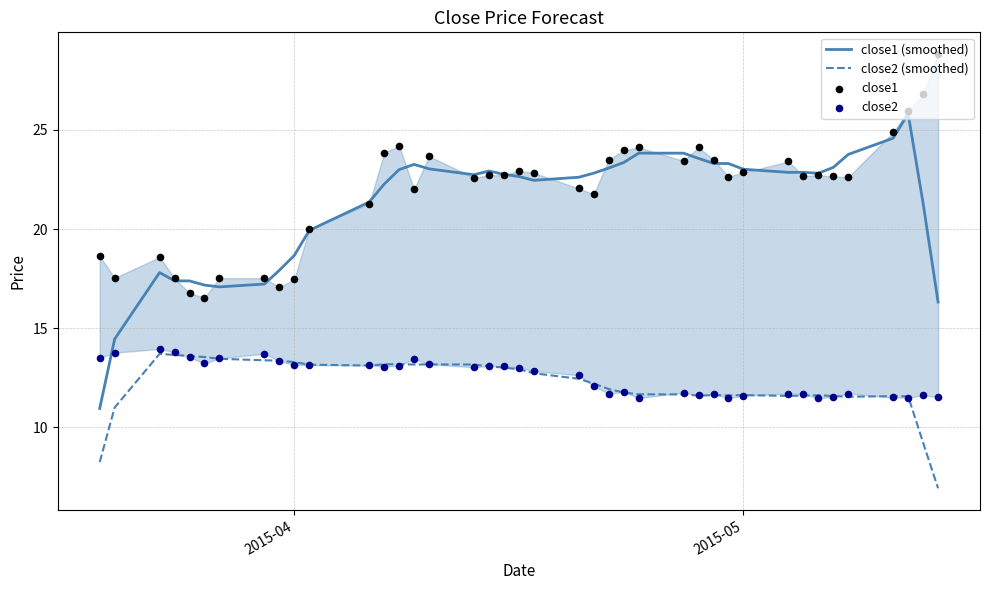

Which series has the widest spread of Y values?

close1 (smoothed)